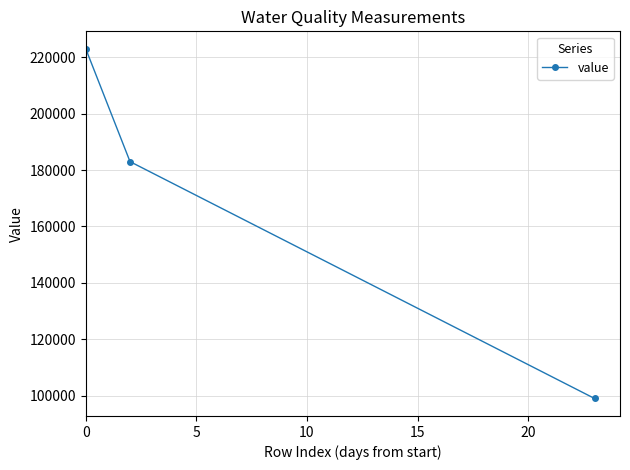

How many lines are shown in the chart?

1